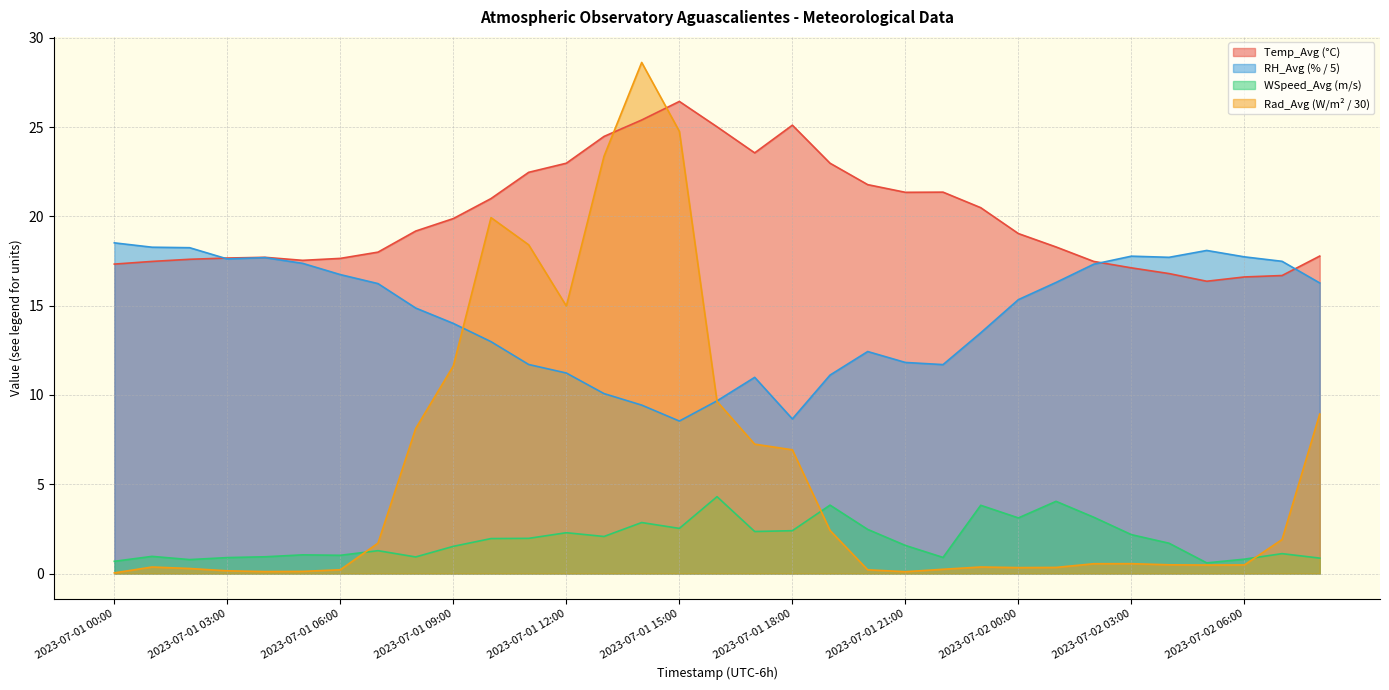

What is the spread (max minus min) of values at 2023-07-02 07:00?

16.4